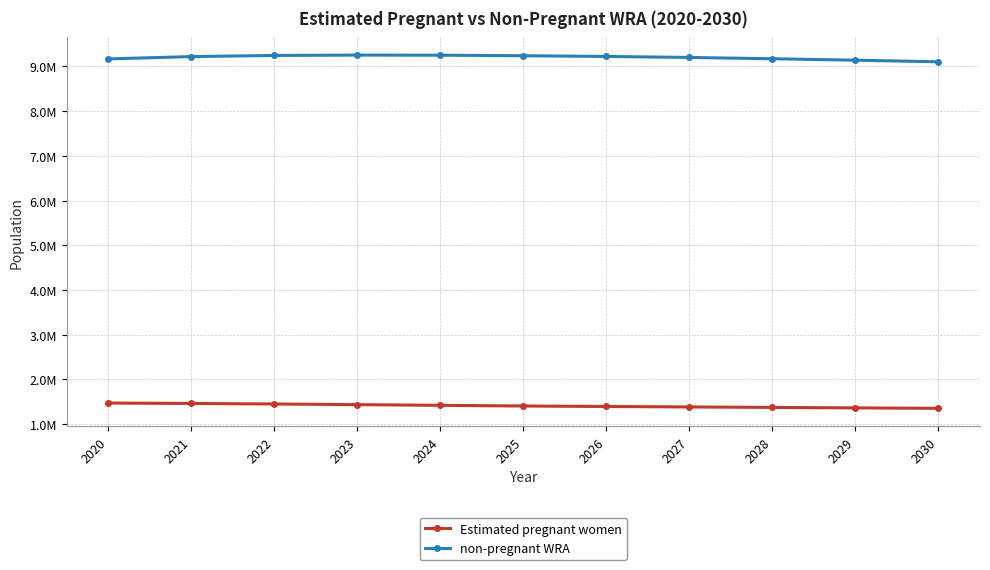

Between 2026 and 2029, which series saw the biggest shift?

non-pregnant WRA